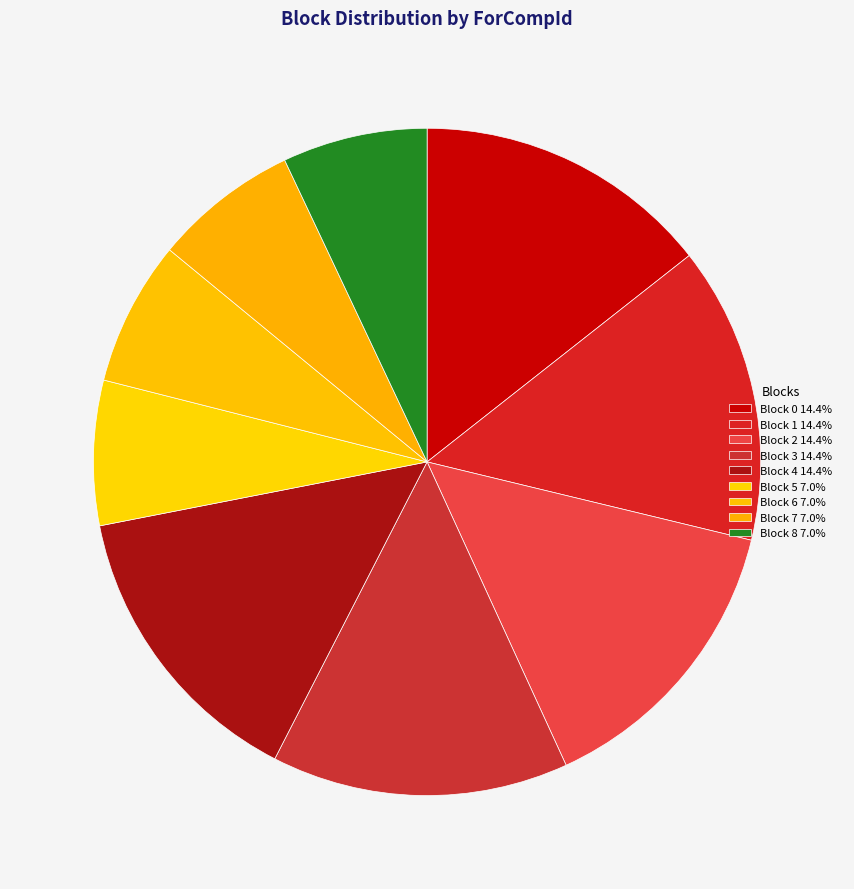

What percentage is NOT represented by Block 0?

85.6%